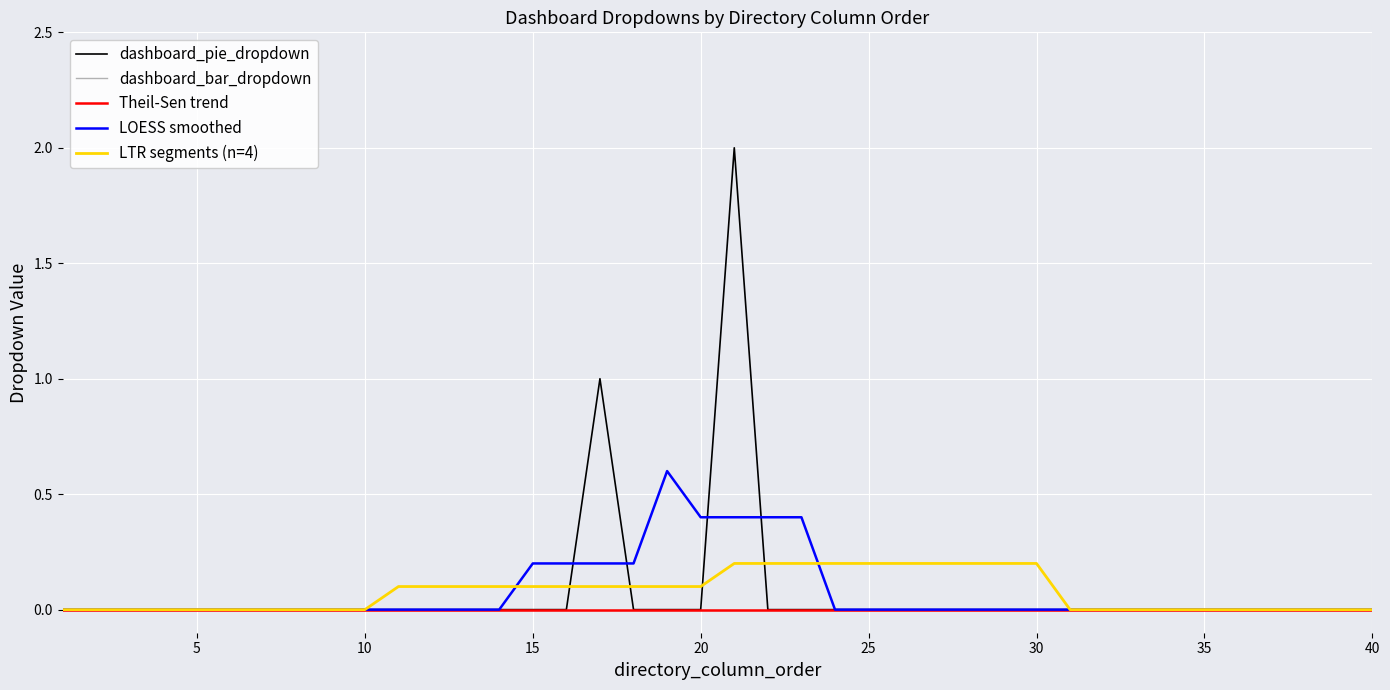

Is it true that the value at 33 is 1?

False